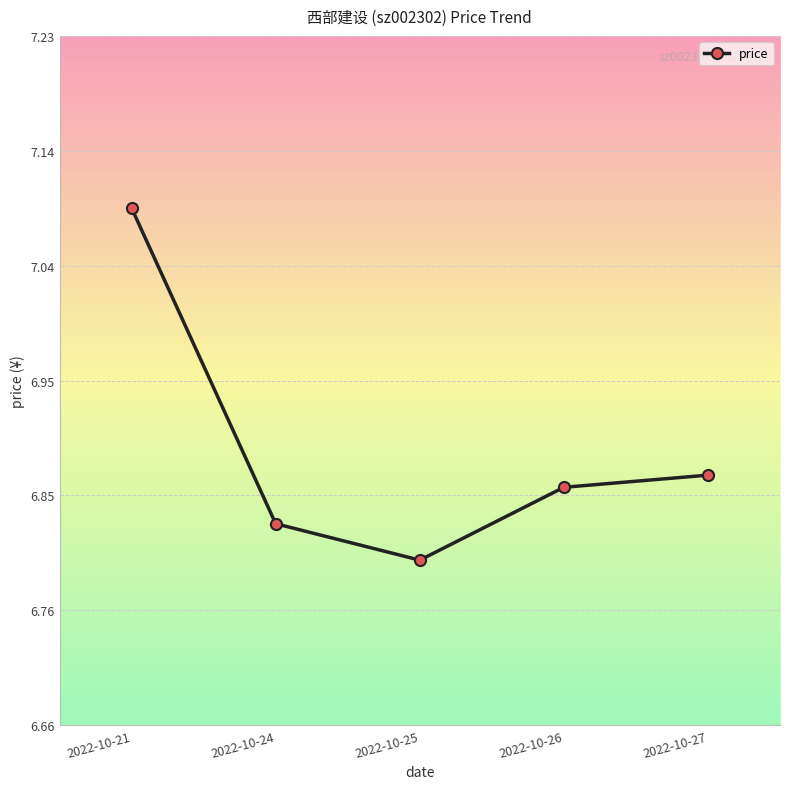

Is it true that the value at 2022-10-24 is 4.7?

False